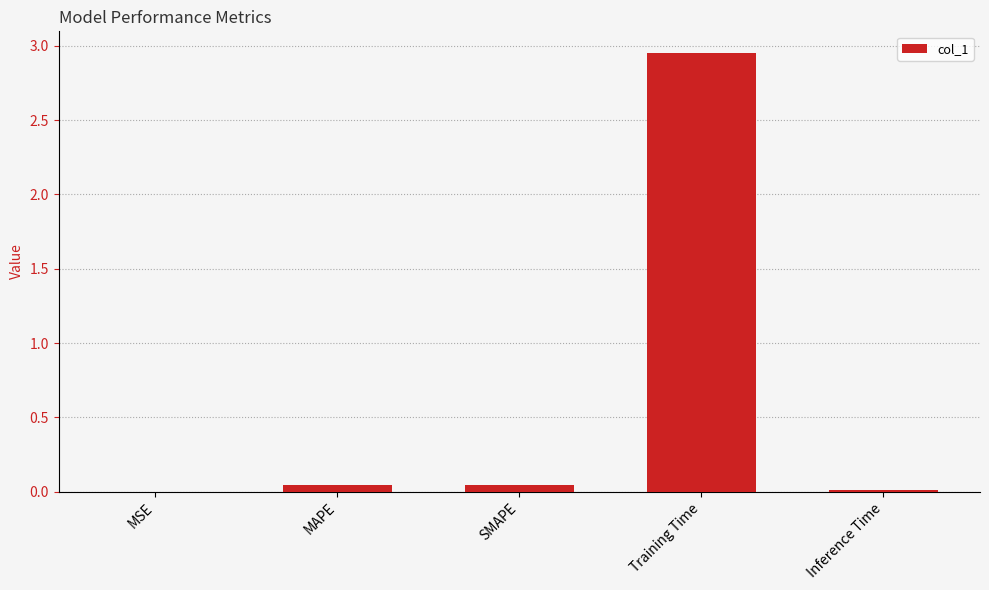

Which category has the highest value across all series?

Training Time